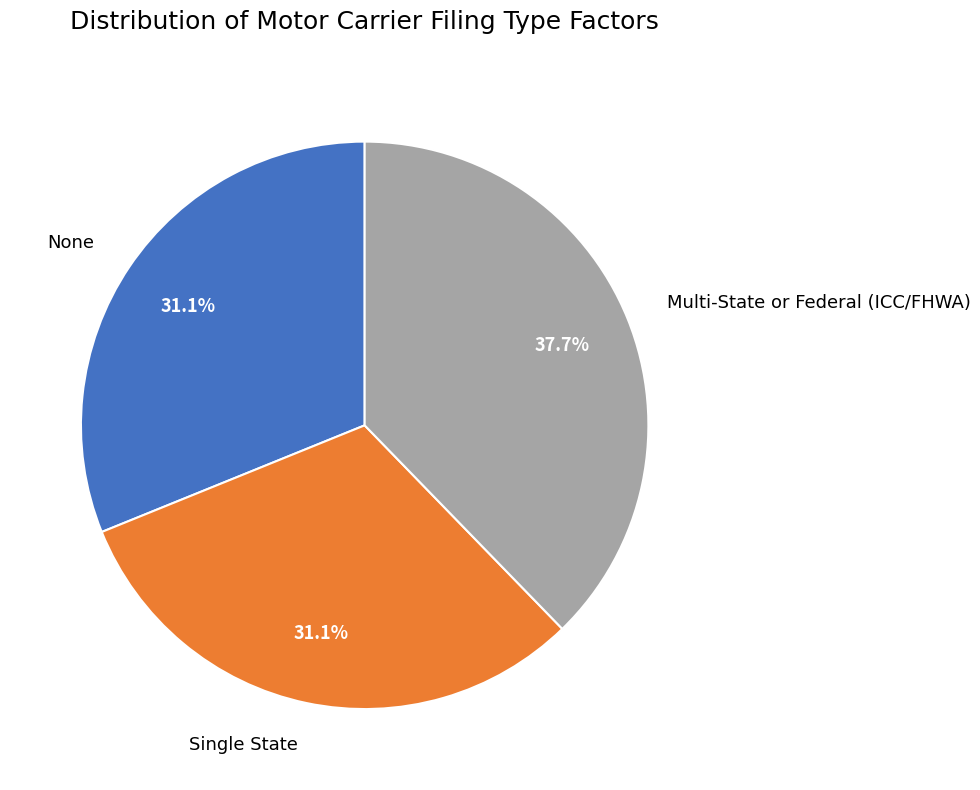

True or false: None accounts for 46% of the total.

False